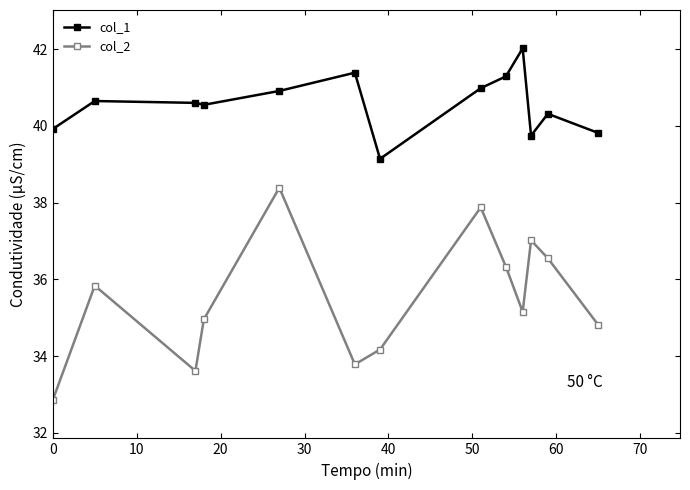

Rank the series by their average value, from lowest to highest.

col_2, col_1